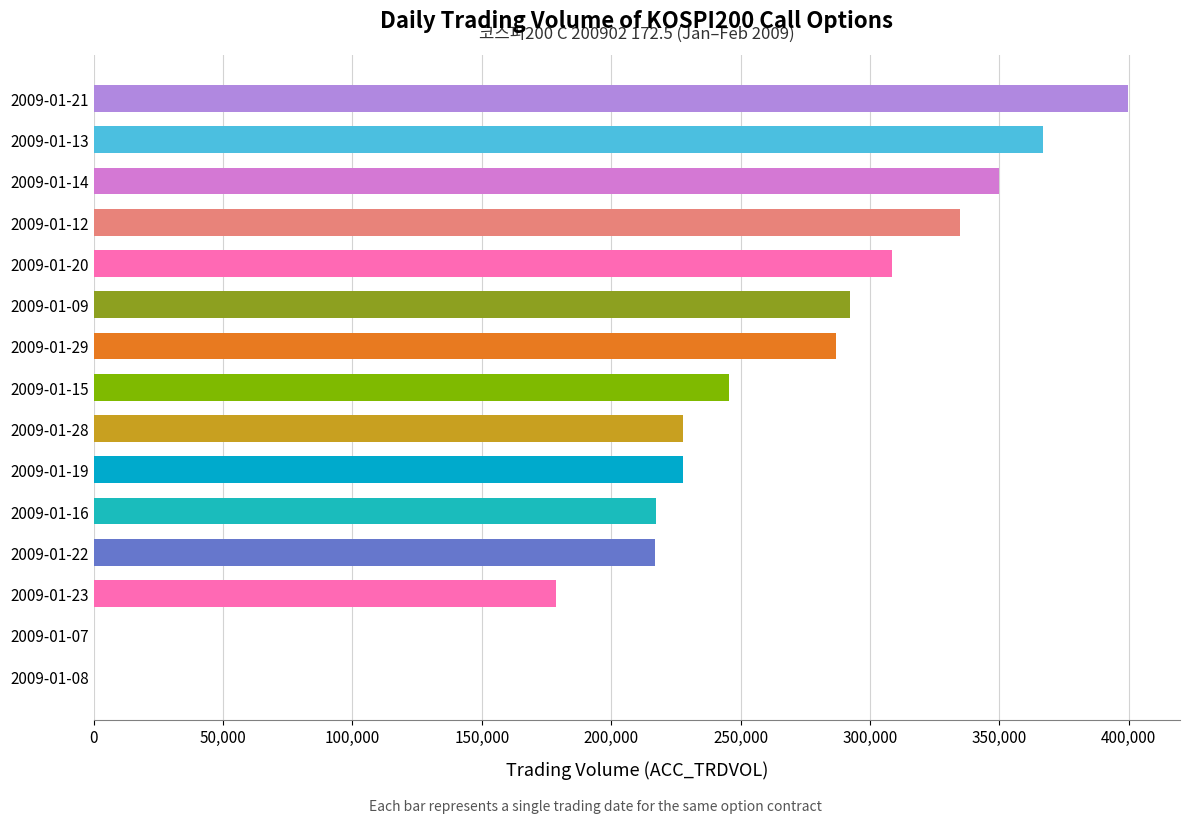

How many data points does each series have?

15